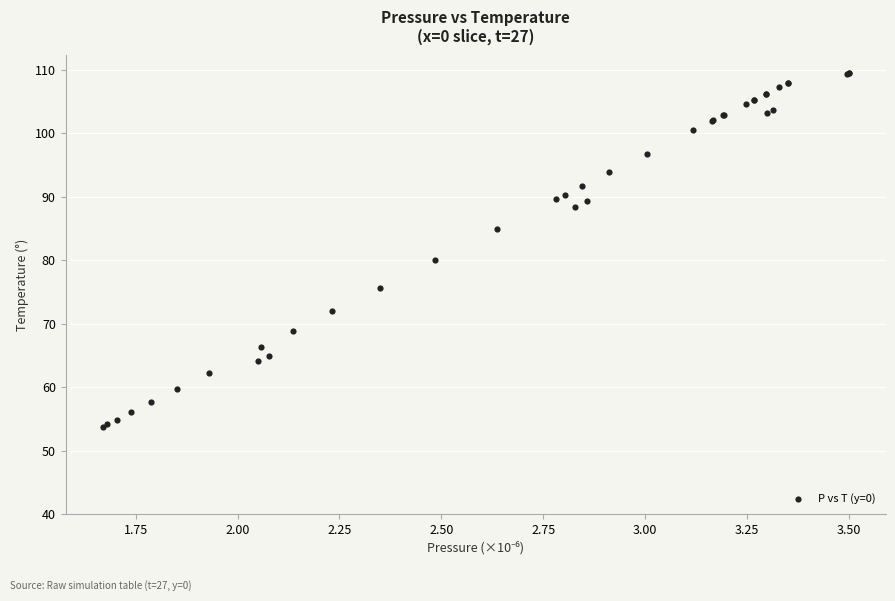

What Y value in the scatter plot is closest to 81?

80.0